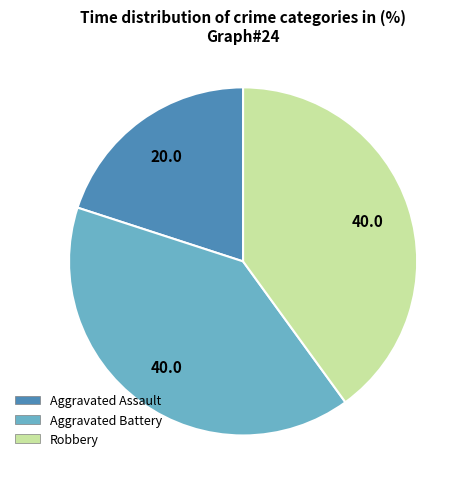

Does any single category account for the majority?

No